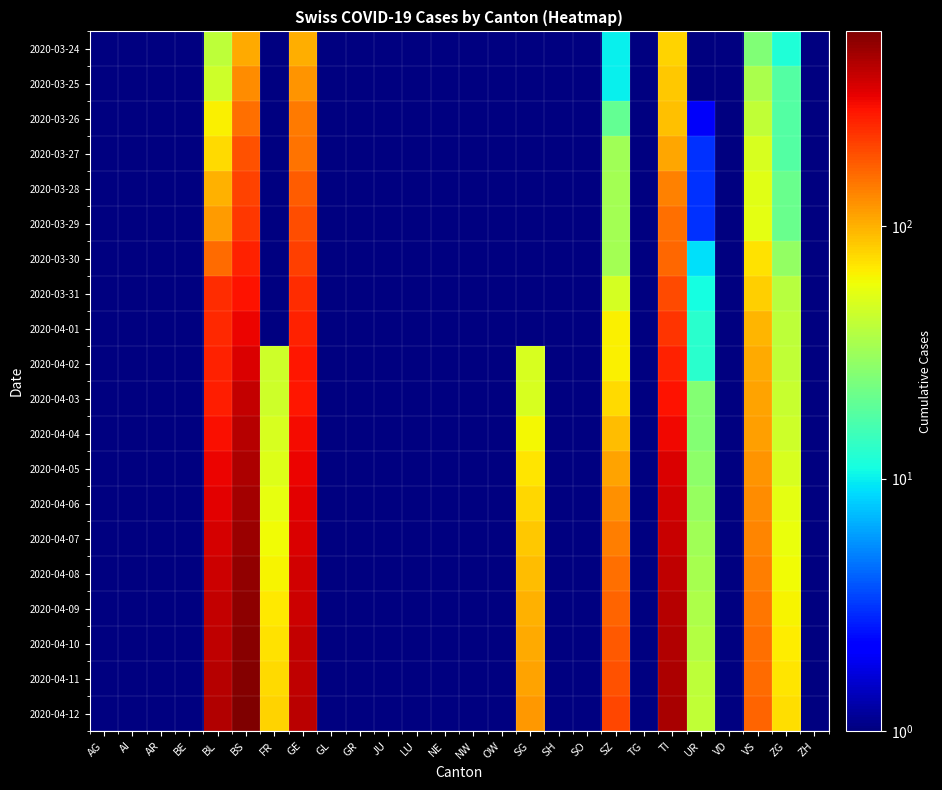

What is the approximate value of 2020-03-31 at VS?

81.0